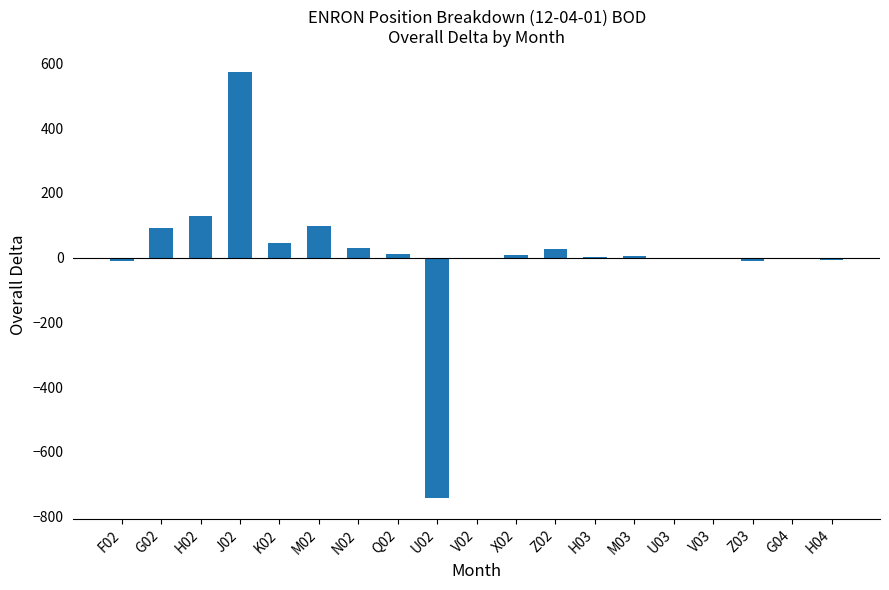

What is the maximum value shown in the chart?

573